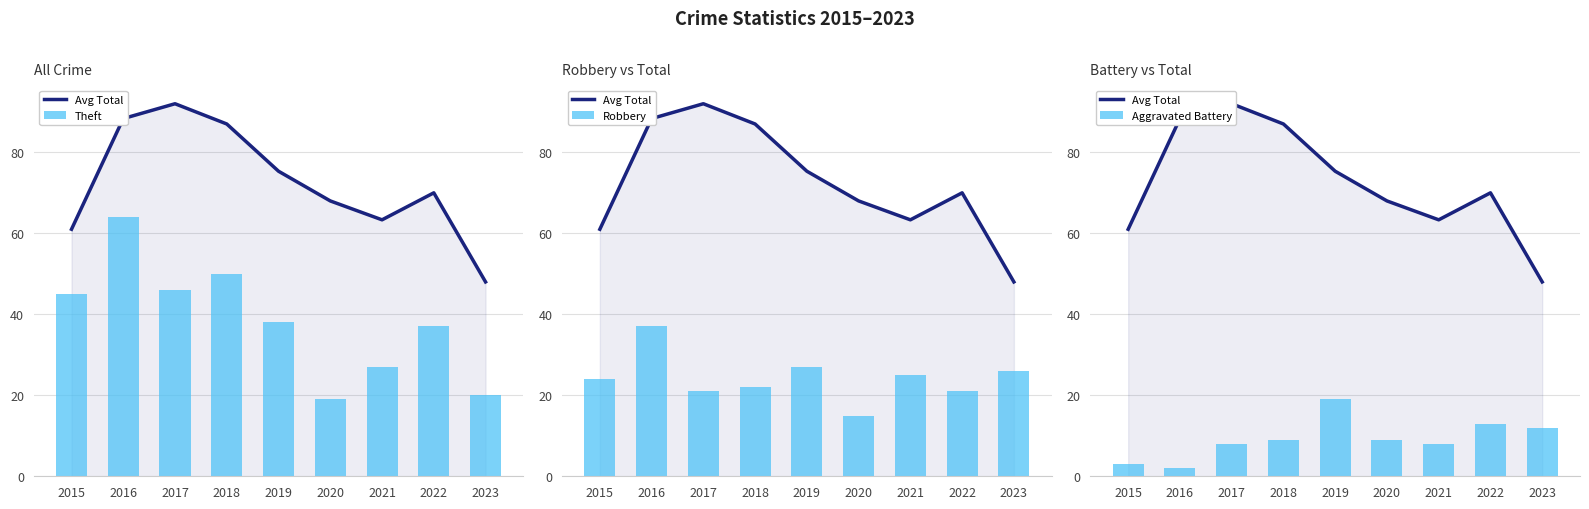

How many data points in Robbery are above 24?

4